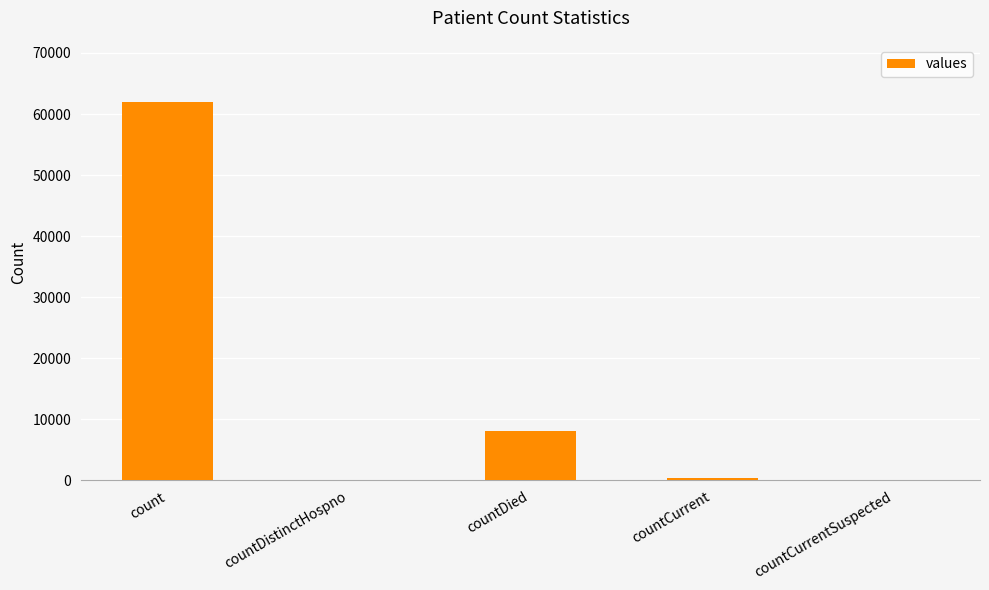

True or false: the data shows -39457 at countDistinctHospno.

False